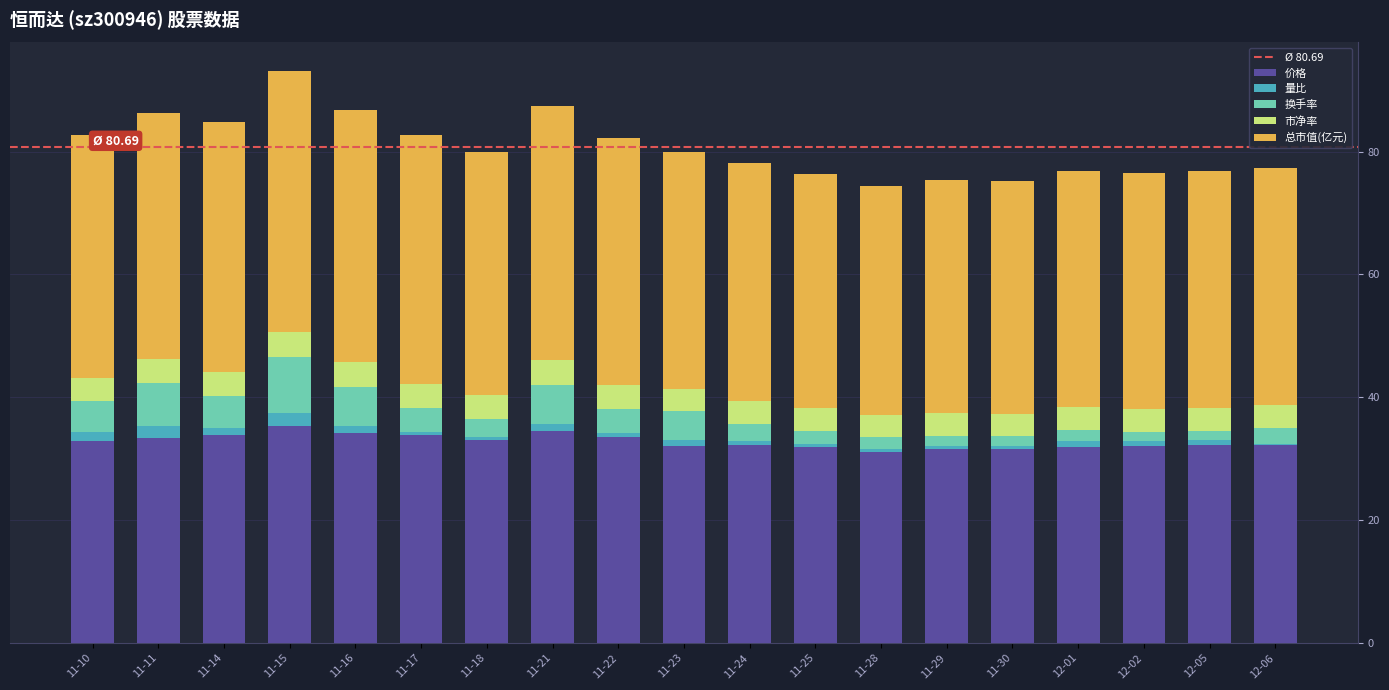

True or false: 价格 has a value of 45.8 at 12-02.

False